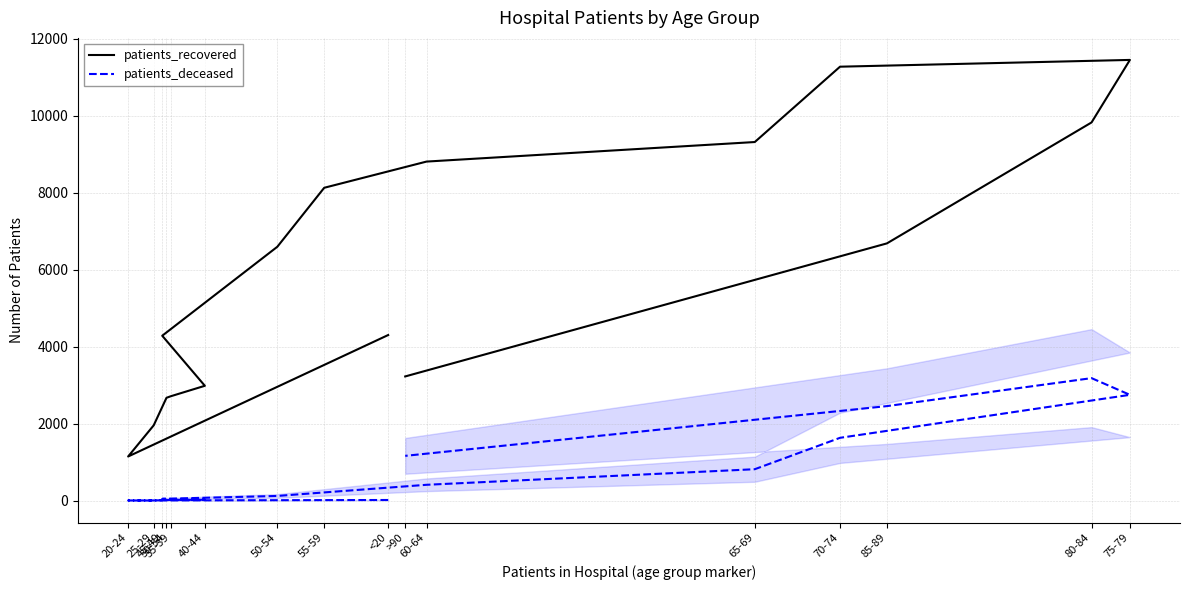

What is the total value across all series at <20?

4319